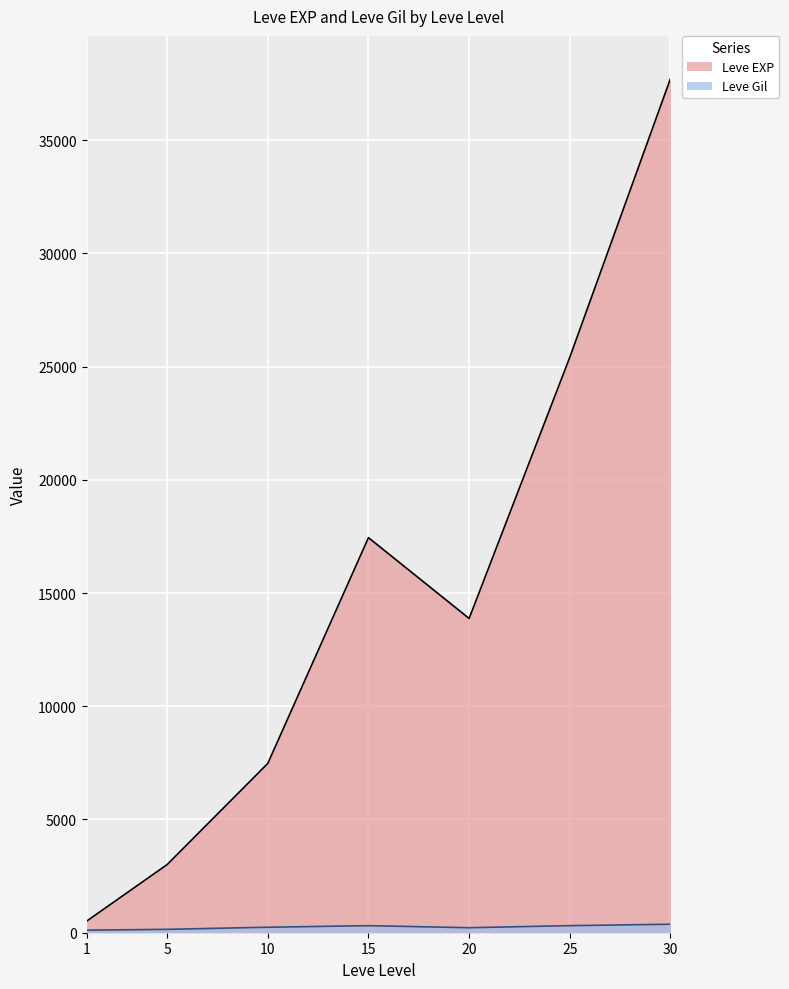

Which series changed the most between 5 and 15?

Leve EXP